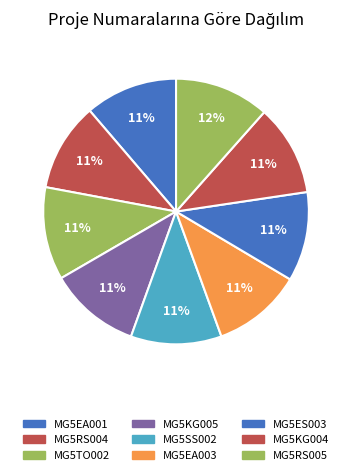

Is it true that MG5SS002 is 11% of the pie?

True